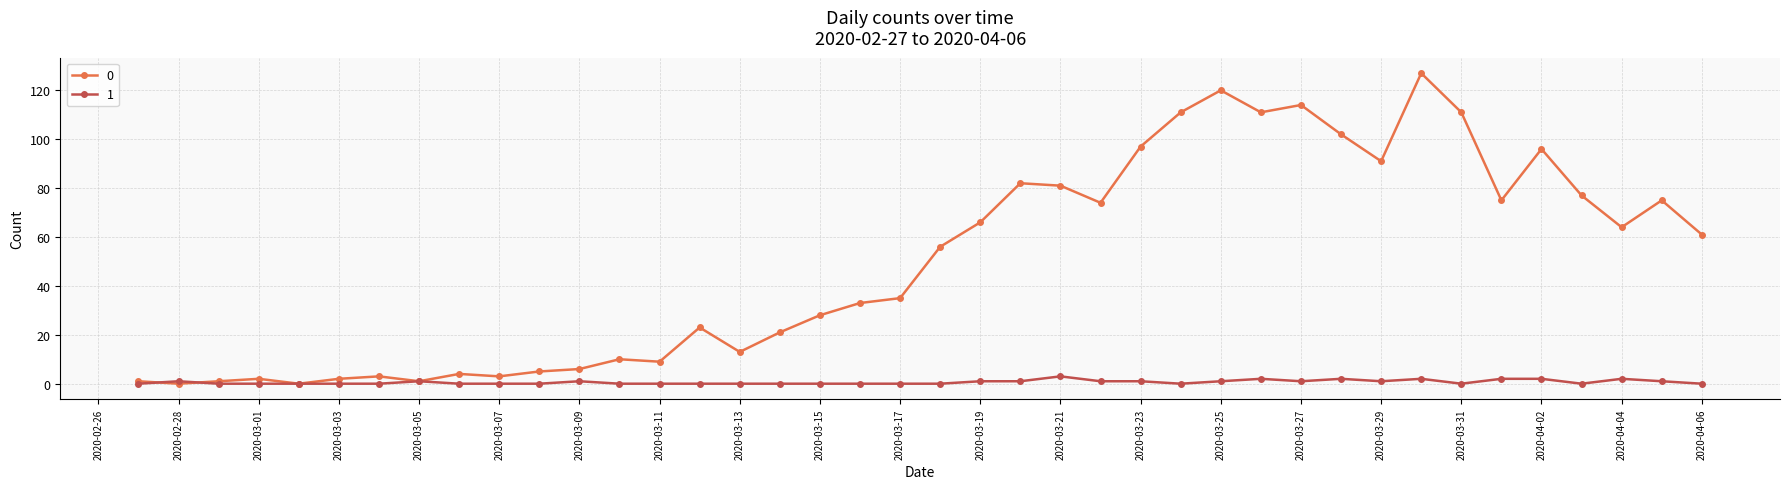

Rank the series by their average value, from highest to lowest.

0, 1